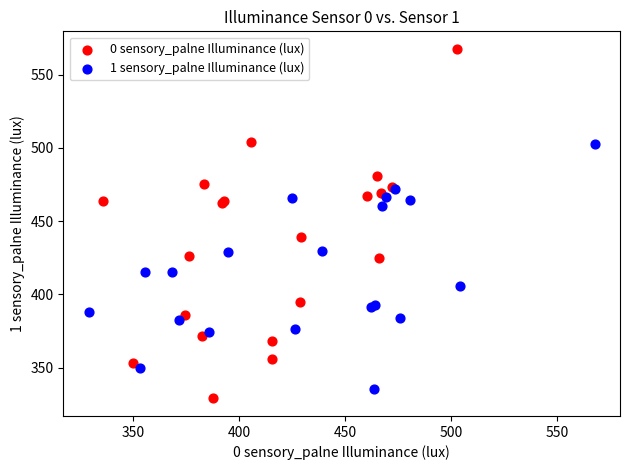

Which series reaches the maximum Y coordinate?

0 sensory_palne Illuminance (lux)